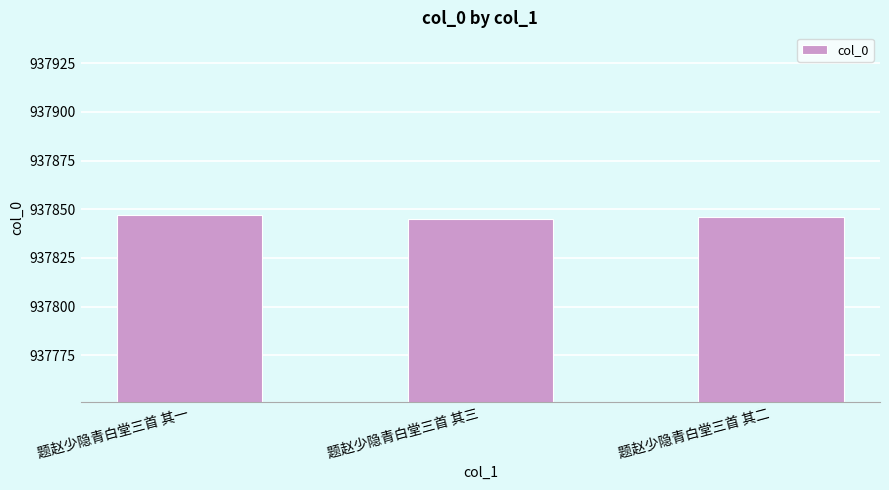

What is the sum of the values at 题赵少隐青白堂三首 其二 and 题赵少隐青白堂三首 其三?

1875691